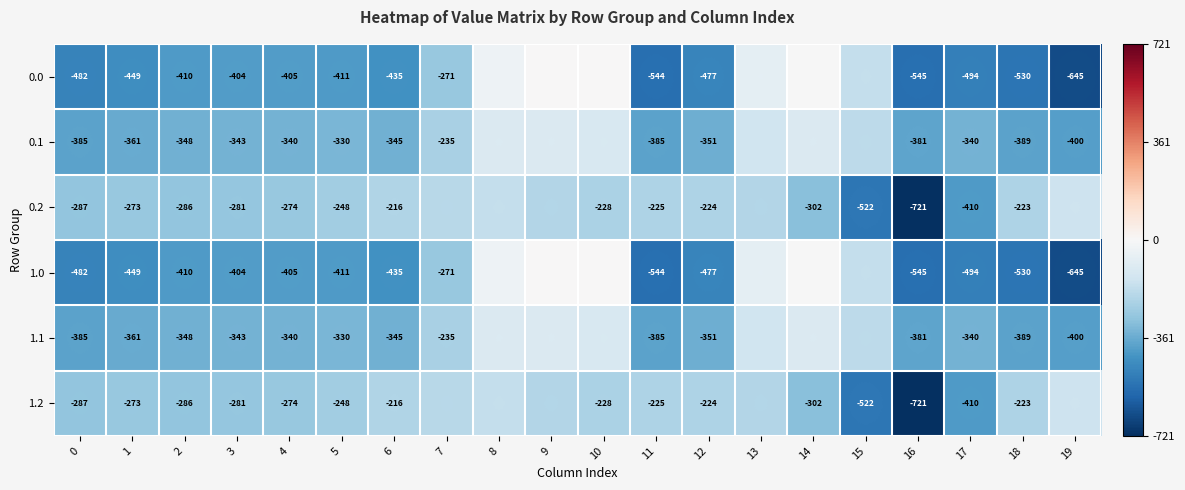

At which label does 0.2 reach its peak?

19